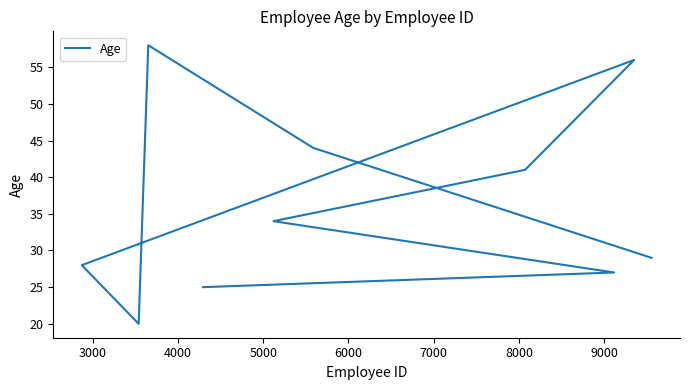

Reading left to right, what are all the values shown in this chart?

25	27	34	41	56	28	20	58	44	29